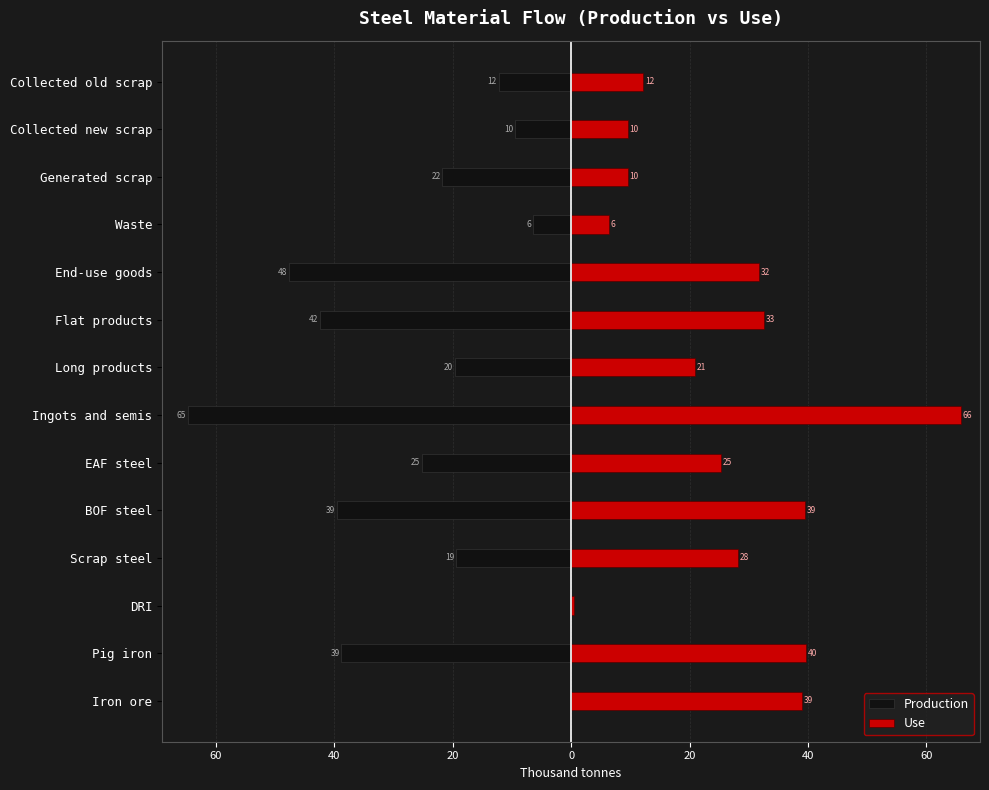

Which series has the largest range (max minus min)?

Use